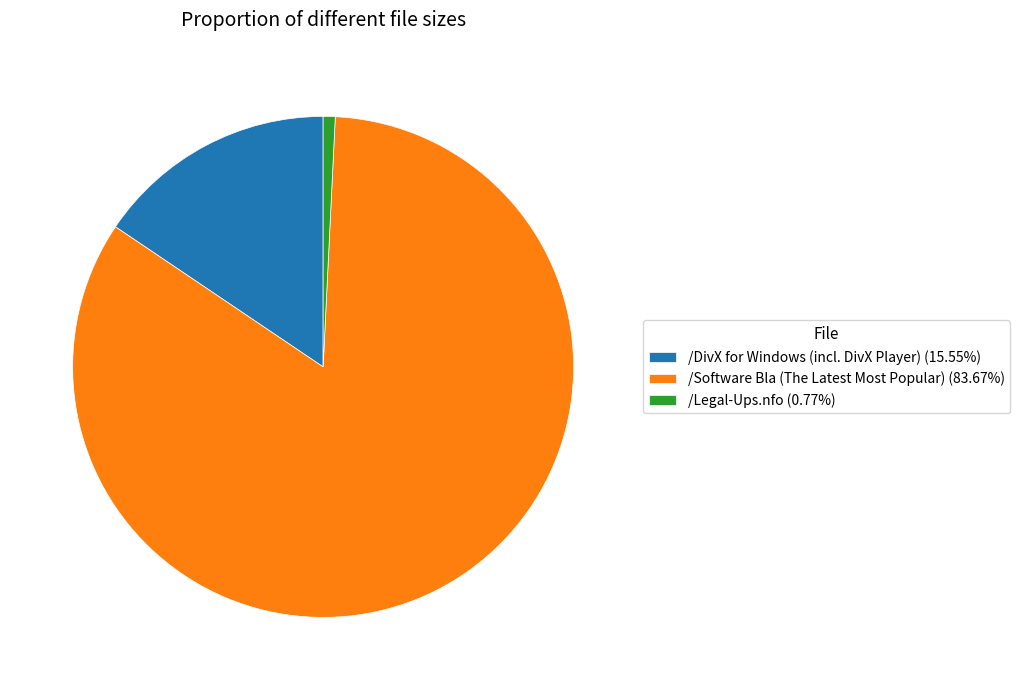

Rank the categories by value from highest to lowest.

/Software Bla (The Latest Most Popular), /DivX for Windows (incl. DivX Player), /Legal-Ups.nfo